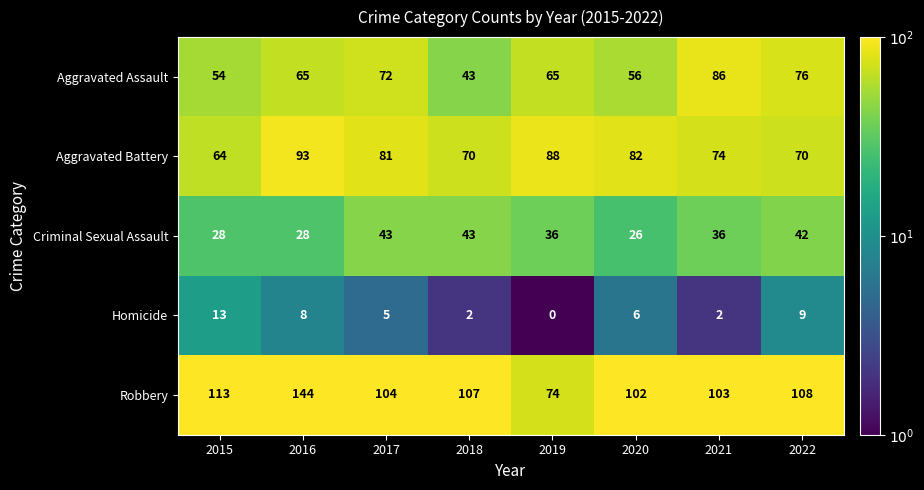

What is the average value of the Robbery series?

107